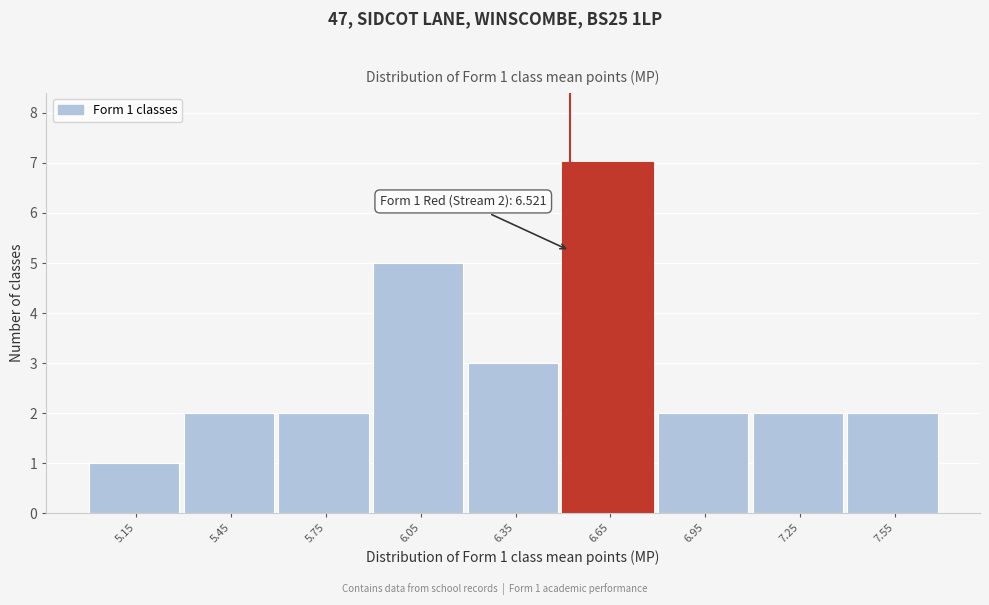

Over which range of the x-axis is the bar tallest?

6.5 to 6.8